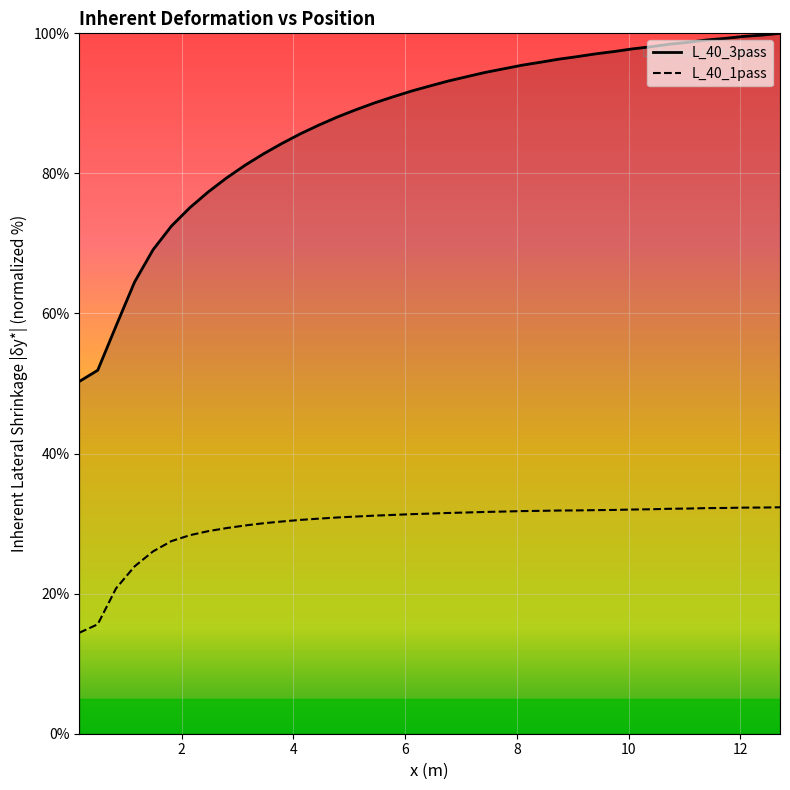

What are all the series names shown in the legend?

L_40_3pass, L_40_1pass